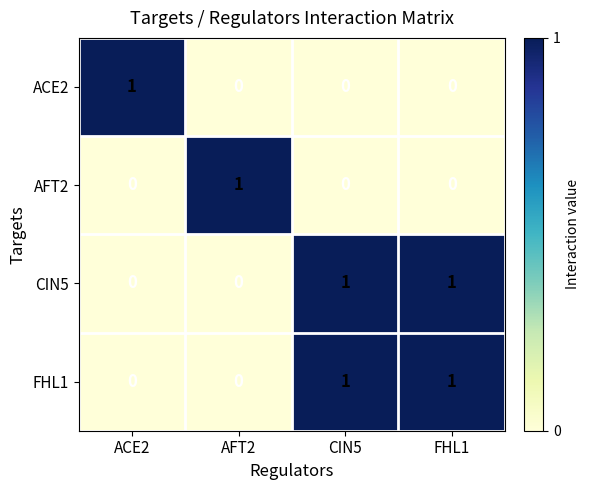

Which category has the highest value in the ACE2 series?

ACE2